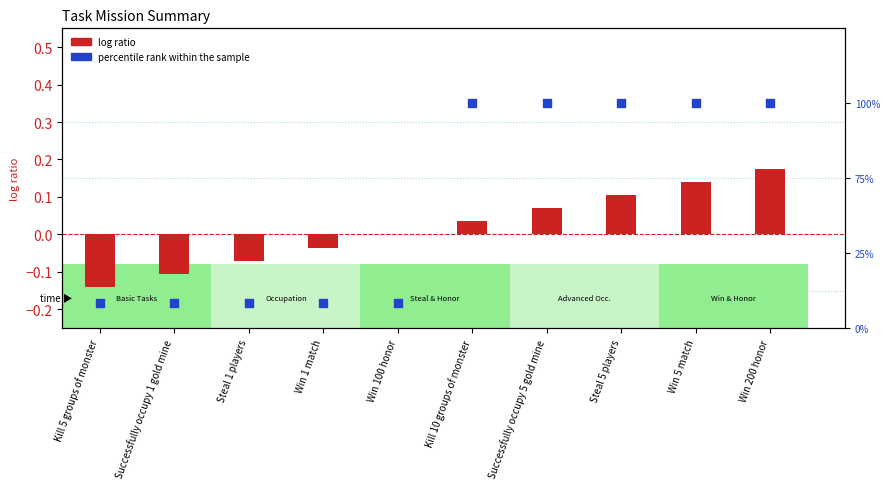

Which series has the largest total across all categories?

percentile rank within the sample